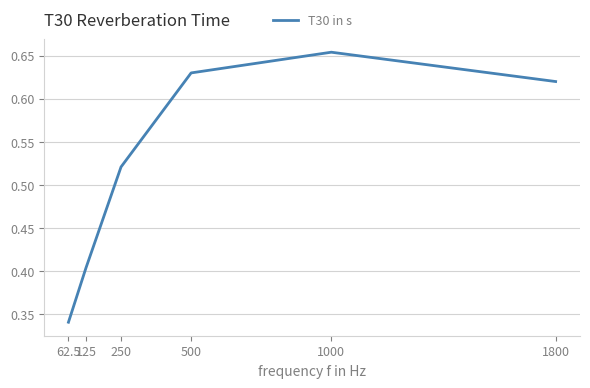

List the labels in order of value, smallest first.

62.5, 125, 250, 1800, 500, 1000